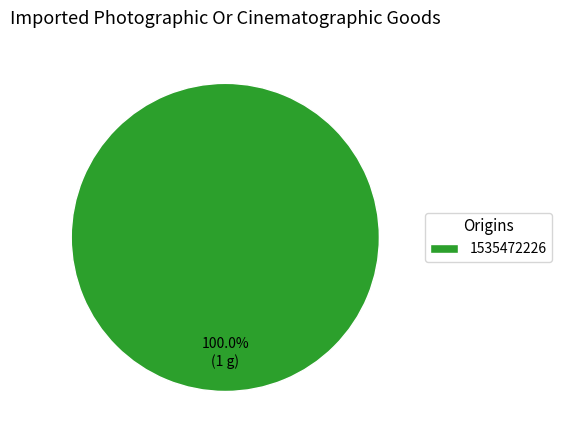

Which slice represents more than half of the pie?

1535472226